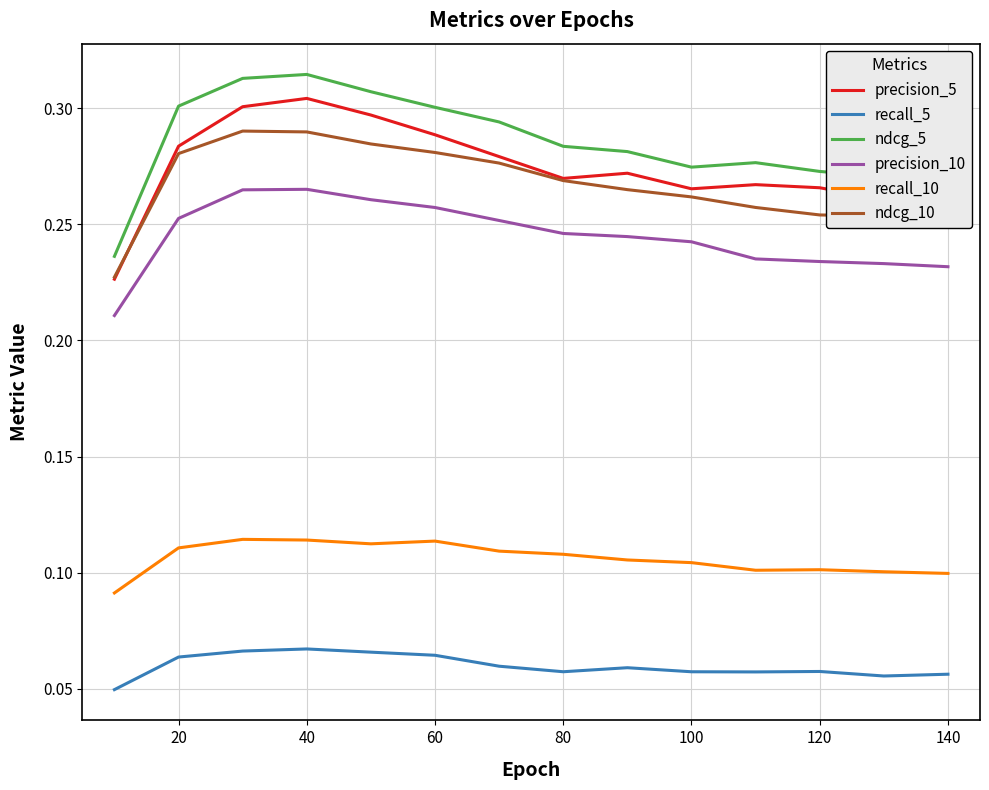

Which series has the widest spread of values?

ndcg_5